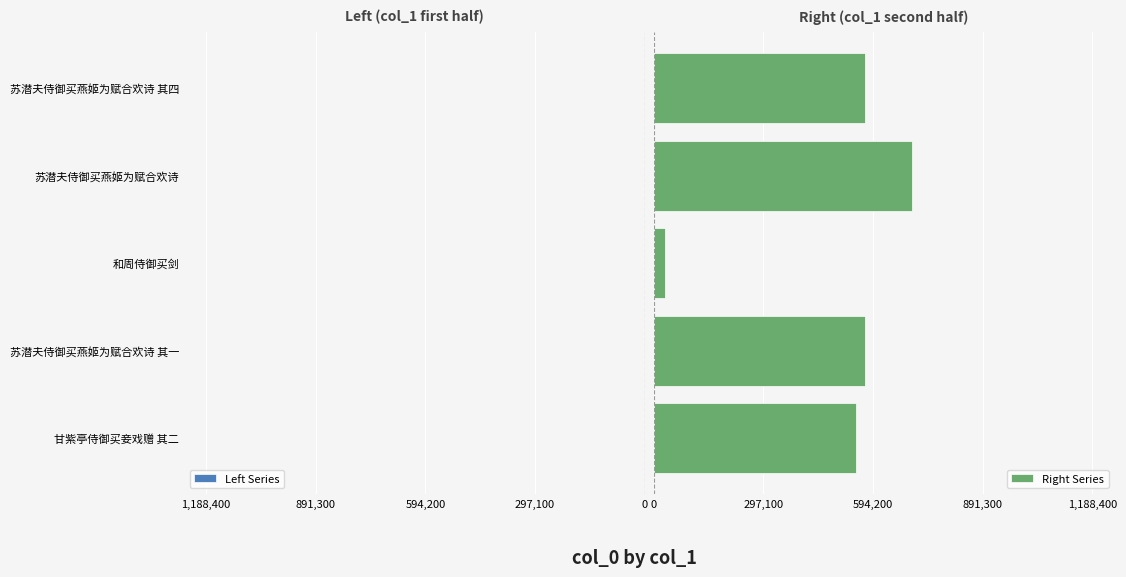

What is the average value of the Right Series series?

484733